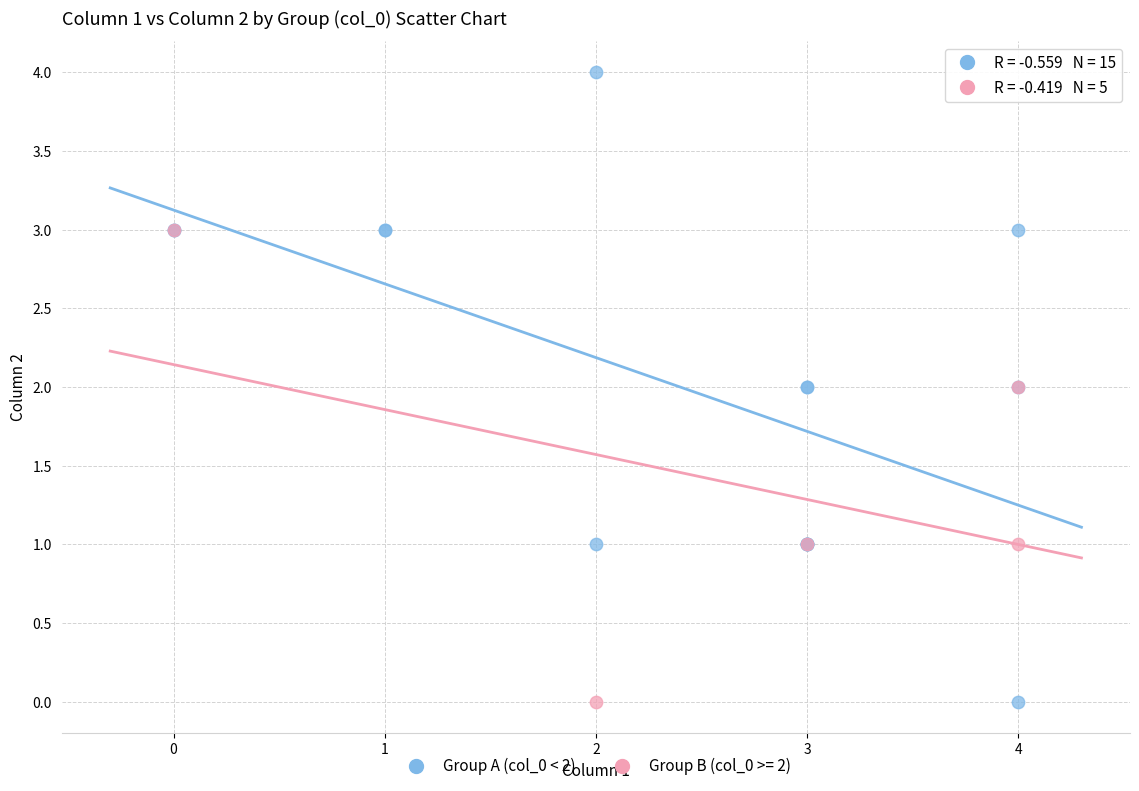

Which series has the largest Y range (max minus min)?

Group A (col_0 < 2)